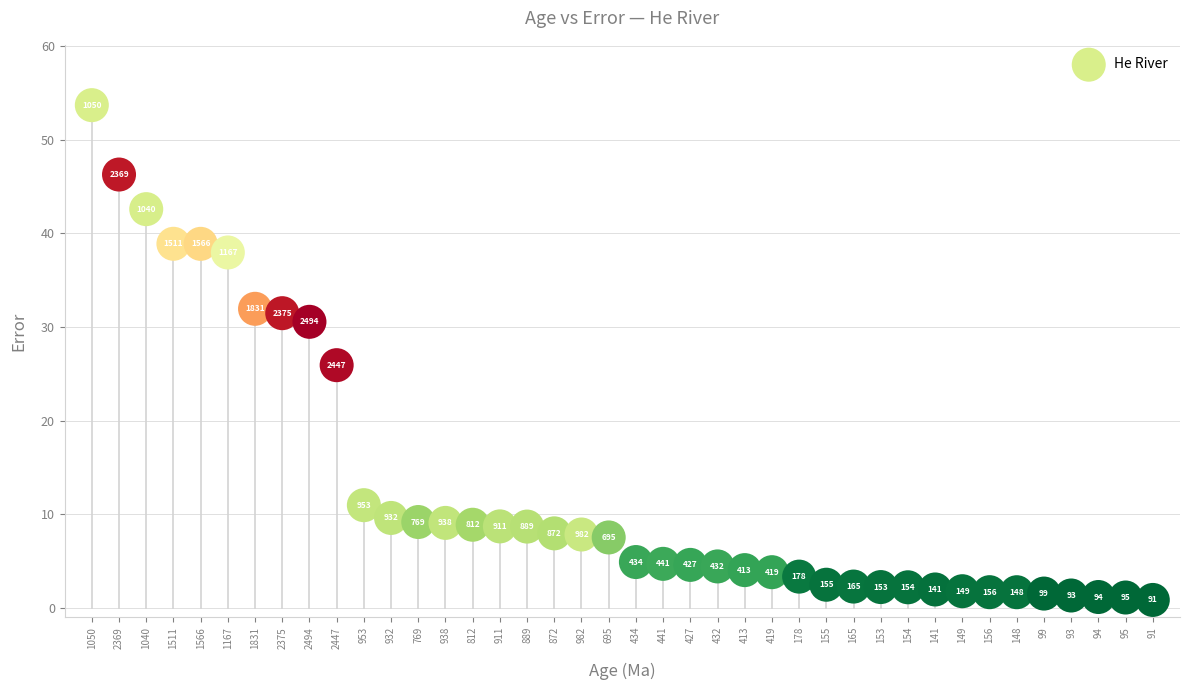

What Y value in the scatter plot is closest to 27?

25.9